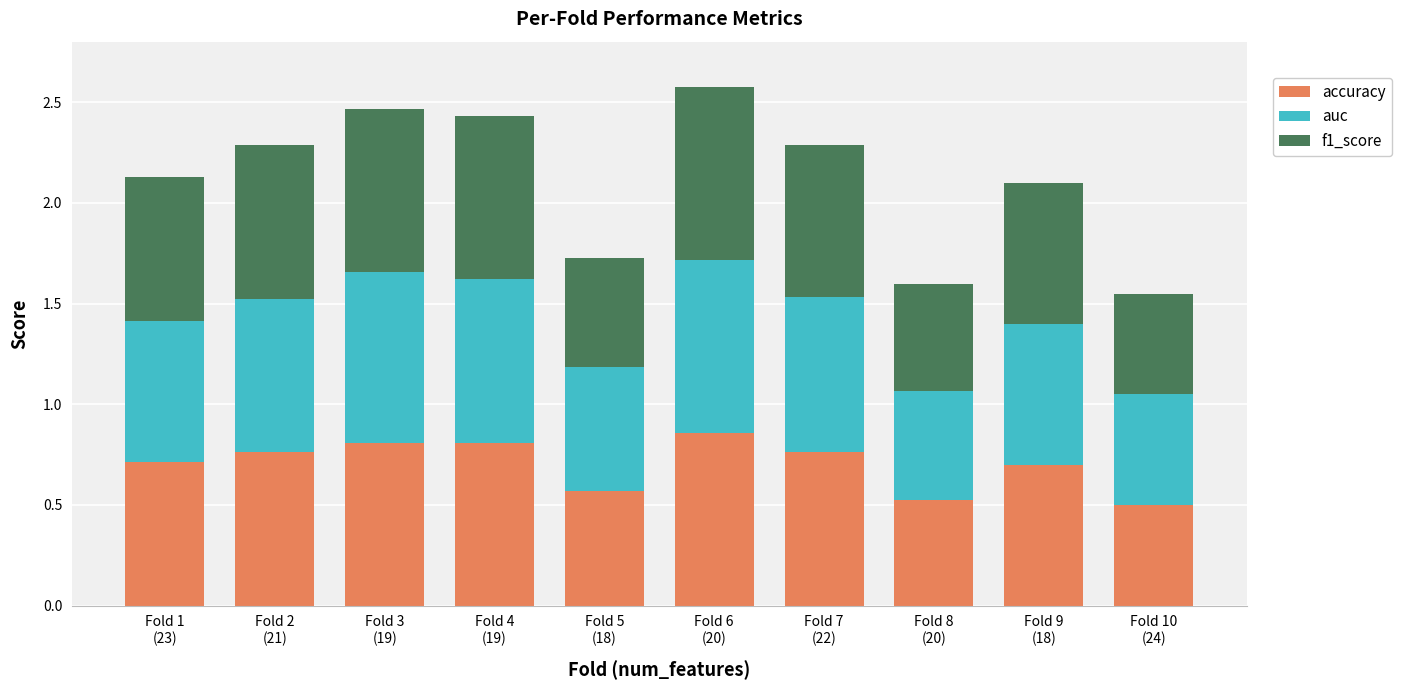

How many accuracy values are between 0 and 1?

10